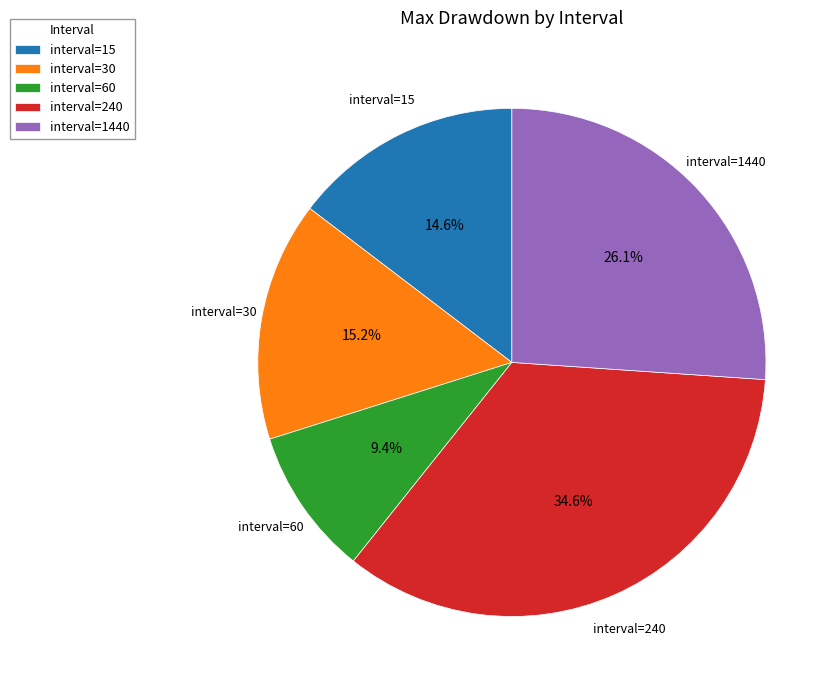

Which category has the biggest portion of the pie?

interval=240